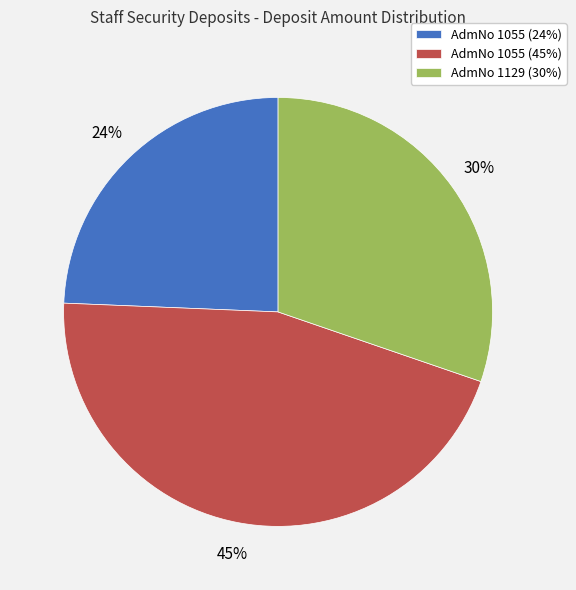

To the nearest percent, what is the combined percentage of AdmNo 1055 (24%) and AdmNo 1055 (45%)?

70%